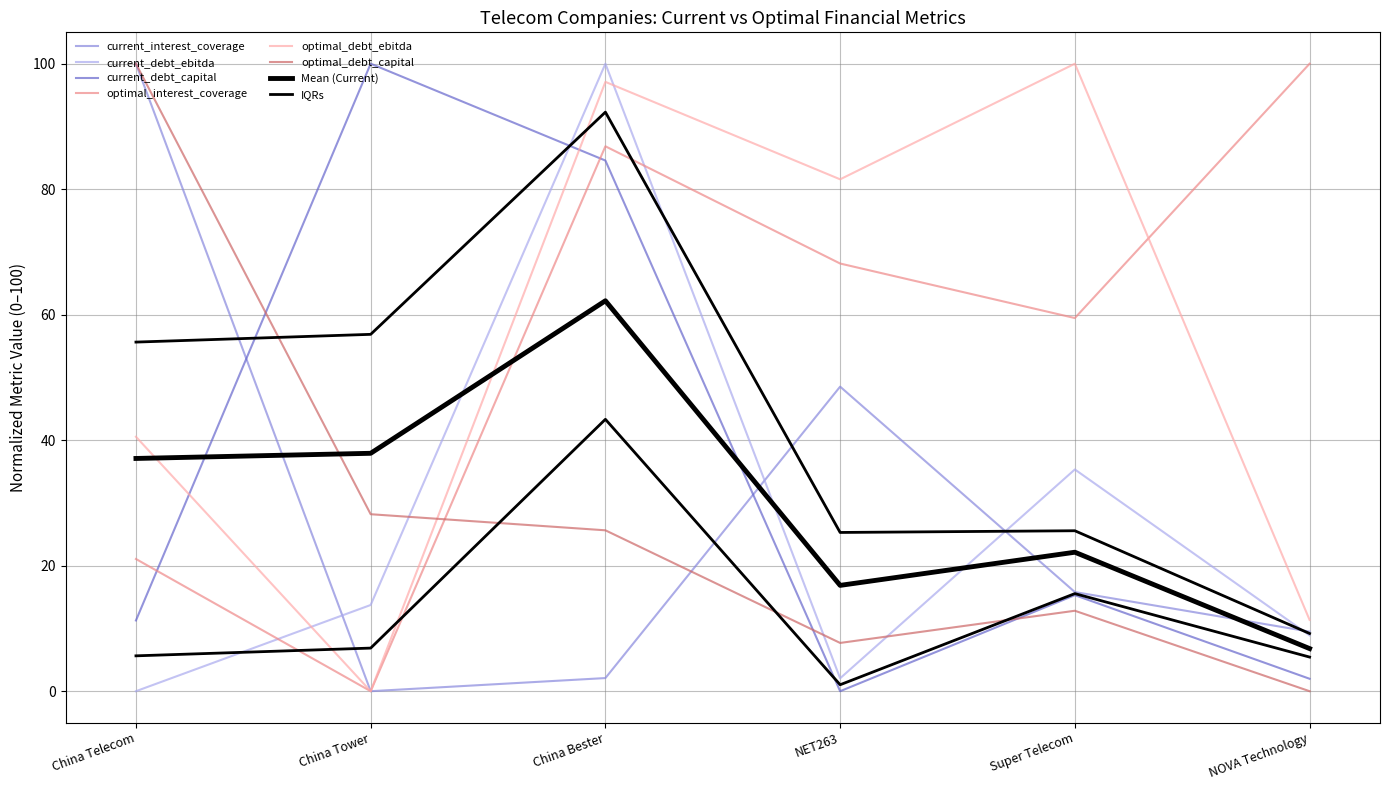

The value of current_debt_capital at China Tower is 100.0. True or false?

True